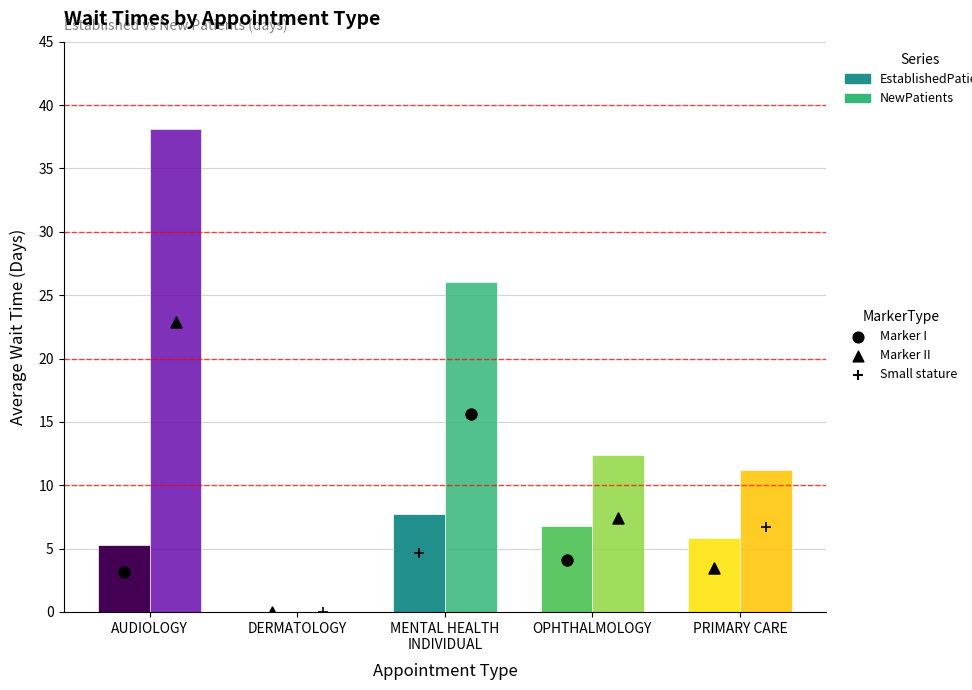

Which series has the widest spread of Y values?

NewPatients